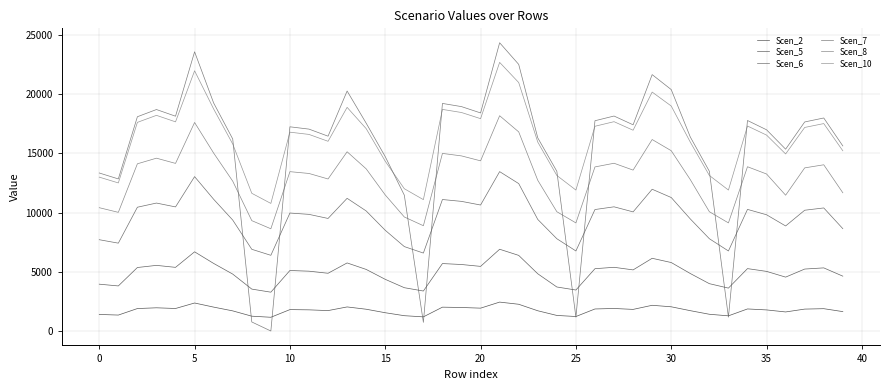

What is the maximum value for Scen_8?

18174.9